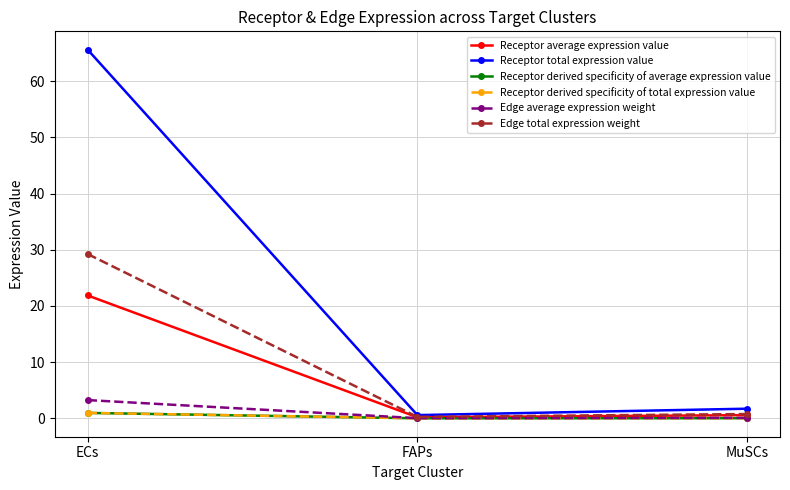

The Receptor derived specificity of total expression value series shows 1.5 at ECs. True or false?

False